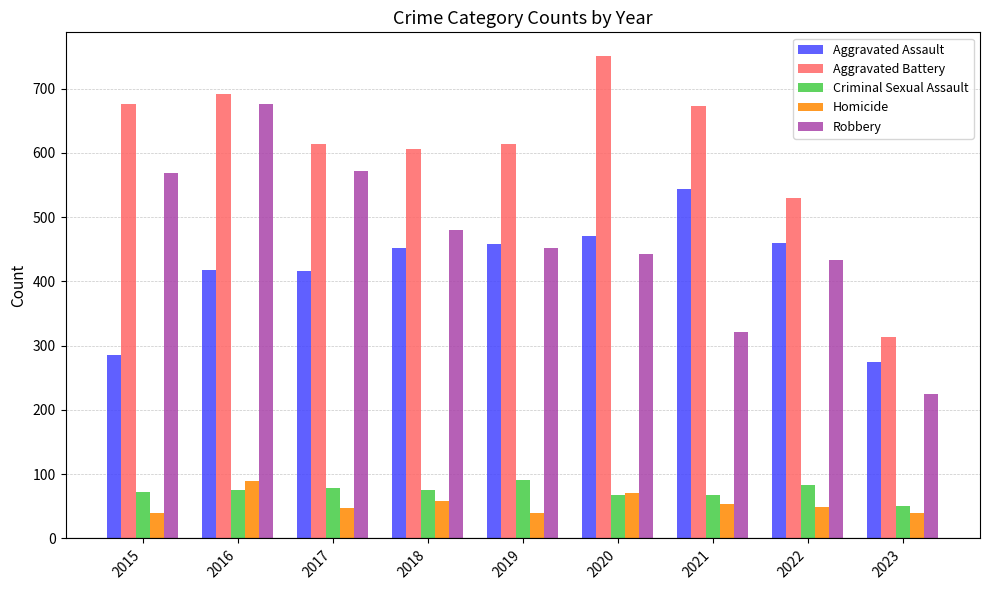

At 2016, list the series in order from smallest to largest.

Criminal Sexual Assault, Homicide, Aggravated Assault, Robbery, Aggravated Battery